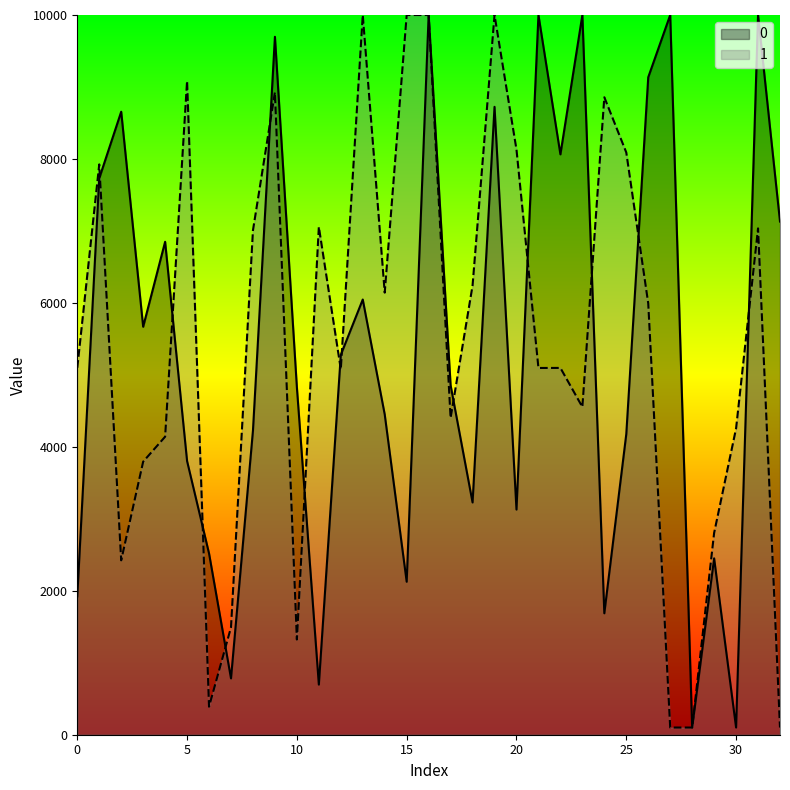

At which label is 0 closest to 5050?

17